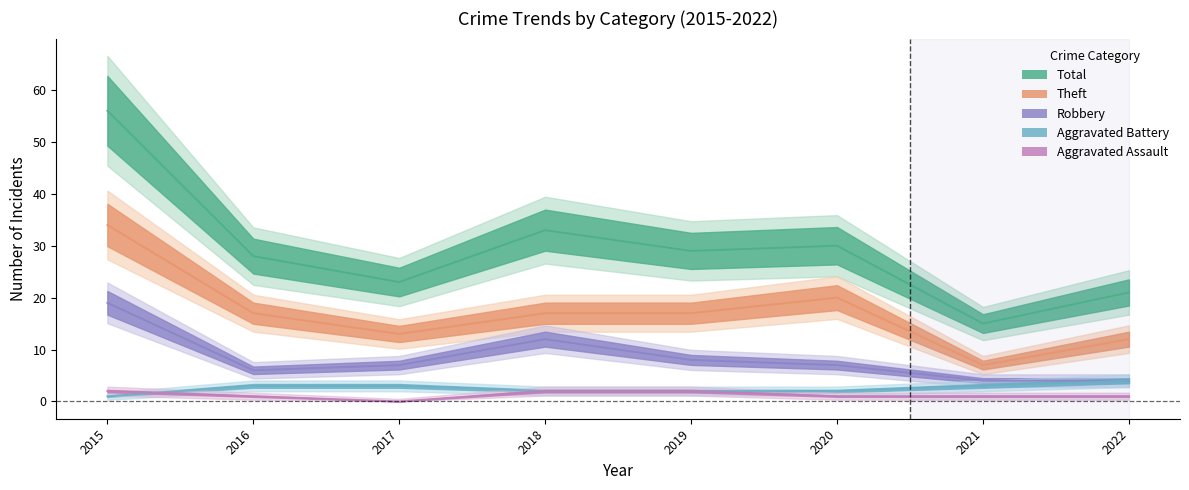

Rank the categories by Aggravated Battery value from lowest to highest.

2015, 2018, 2019, 2020, 2016, 2017, 2021, 2022